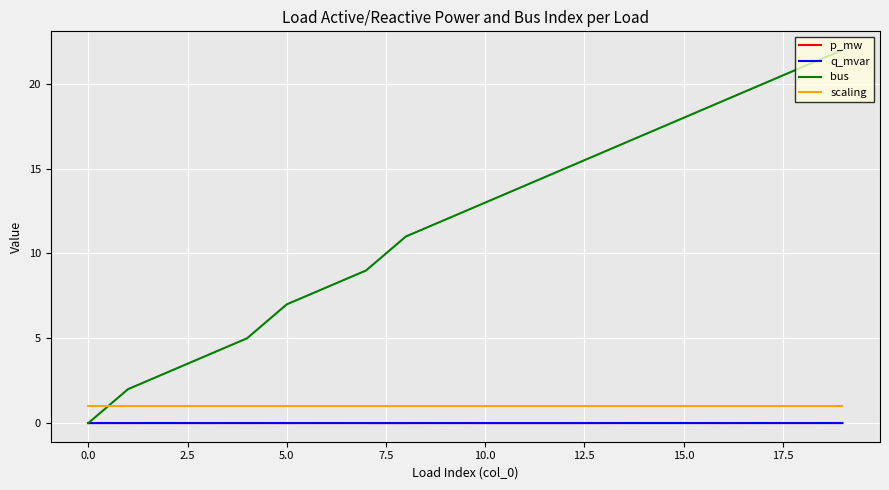

Which series has the largest total across all categories?

bus